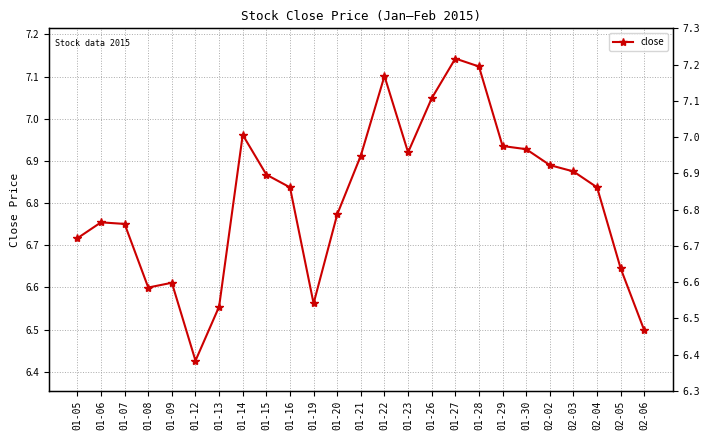

How many points are higher than both their immediate neighbors (excluding endpoints)?

5